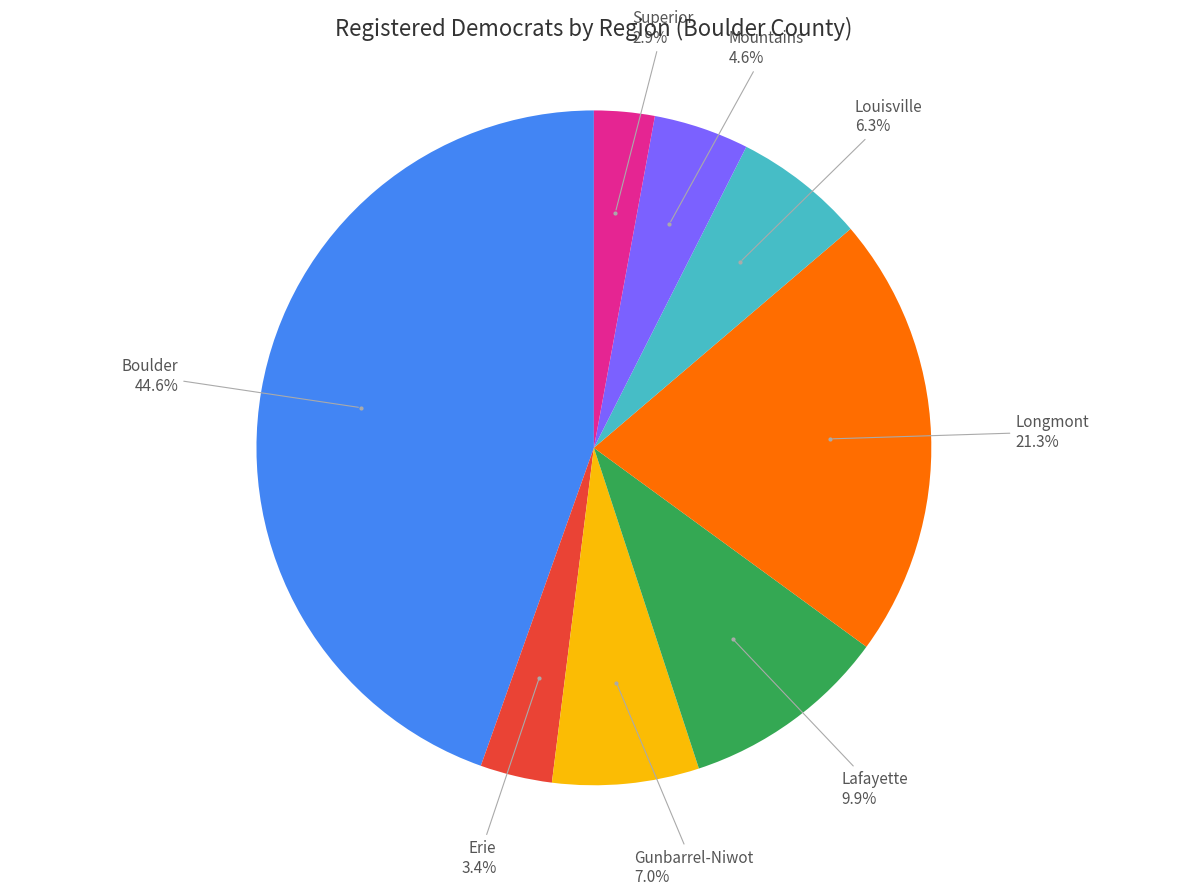

Is there a majority slice in this chart?

No